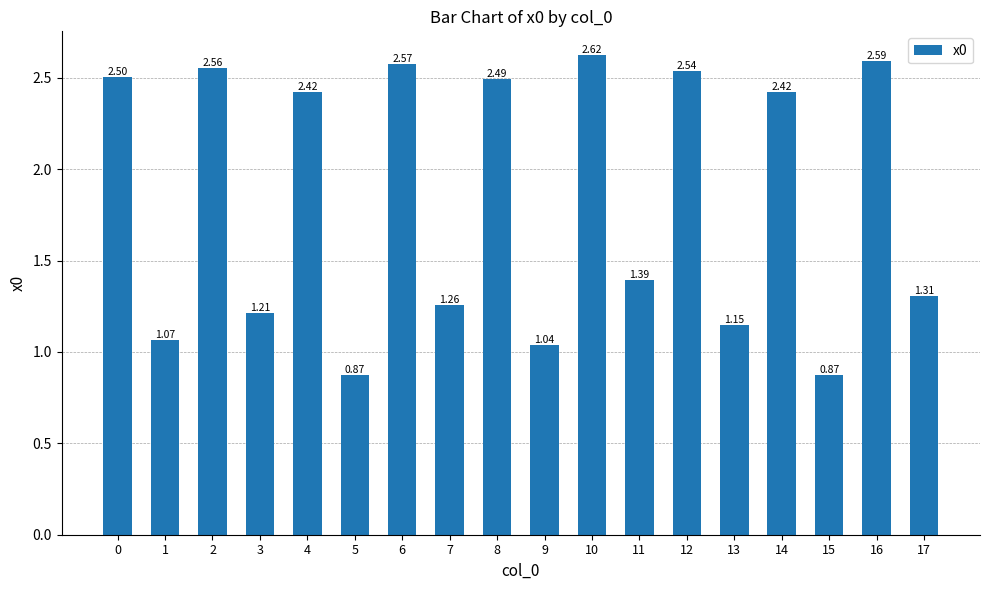

True or false: the data shows 0.6 at 5.

False